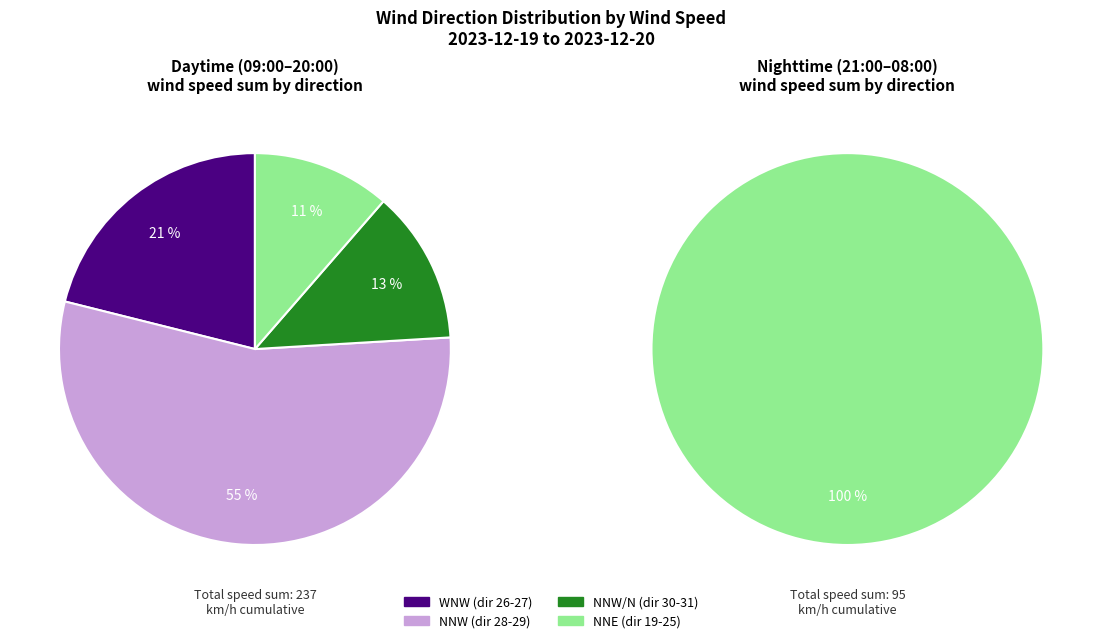

Combined, do 11:00 and 10:00 account for over 50%?

No